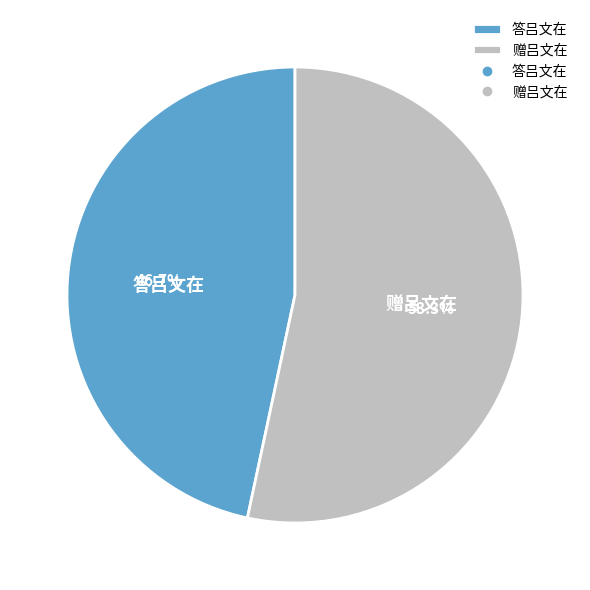

How much of the chart is everything except 赠吕文在?

46.7%